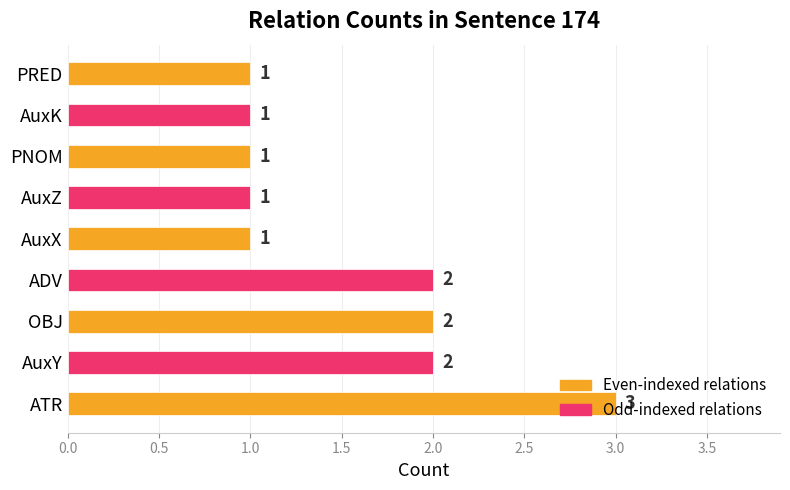

Count the values in the range 1 to 2.

8